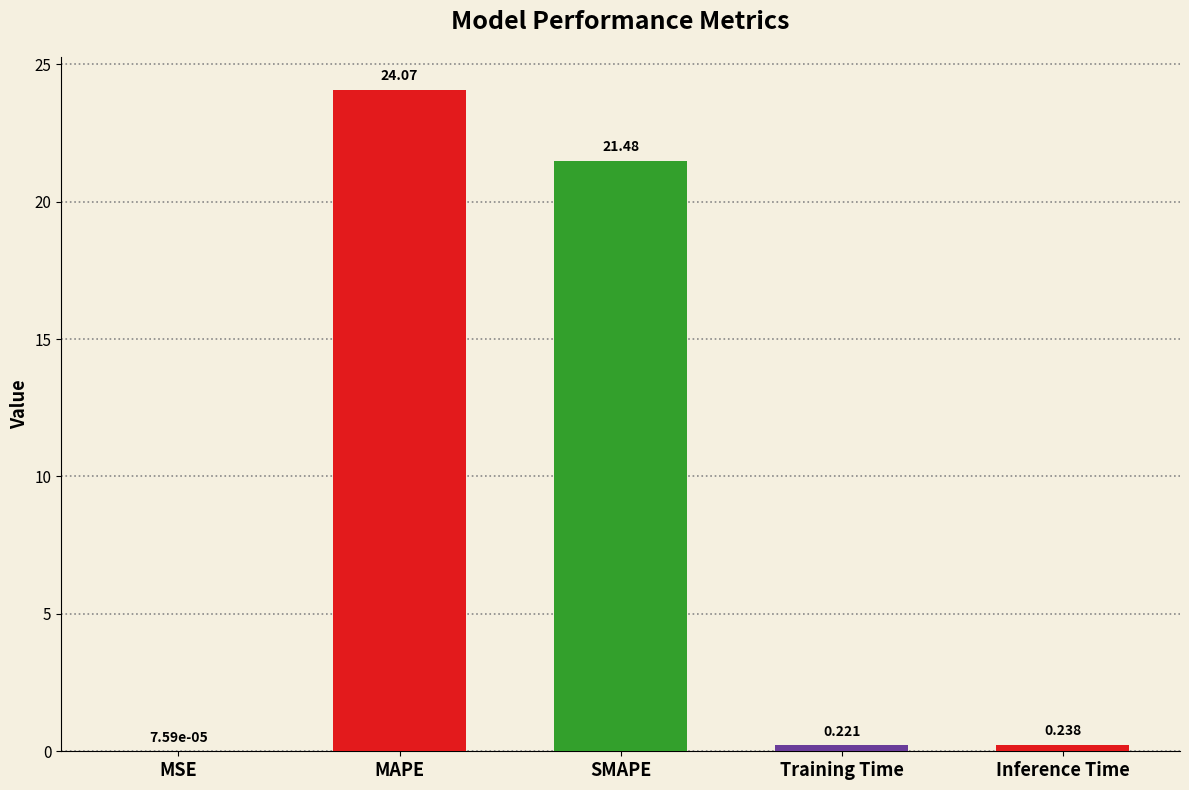

Count the number of data series in this chart.

1